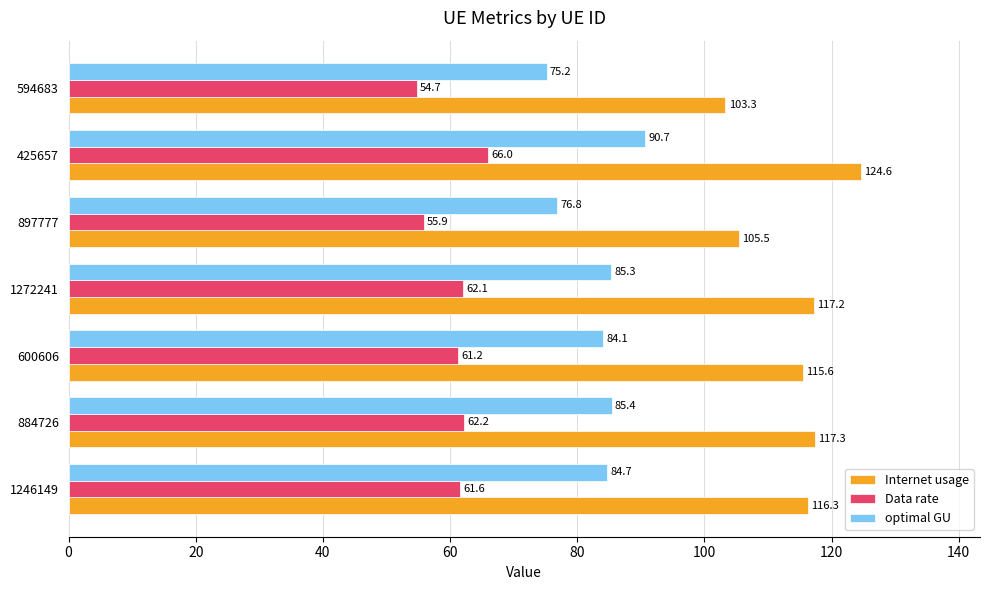

Which category has the lowest value in the Data rate series?

594683